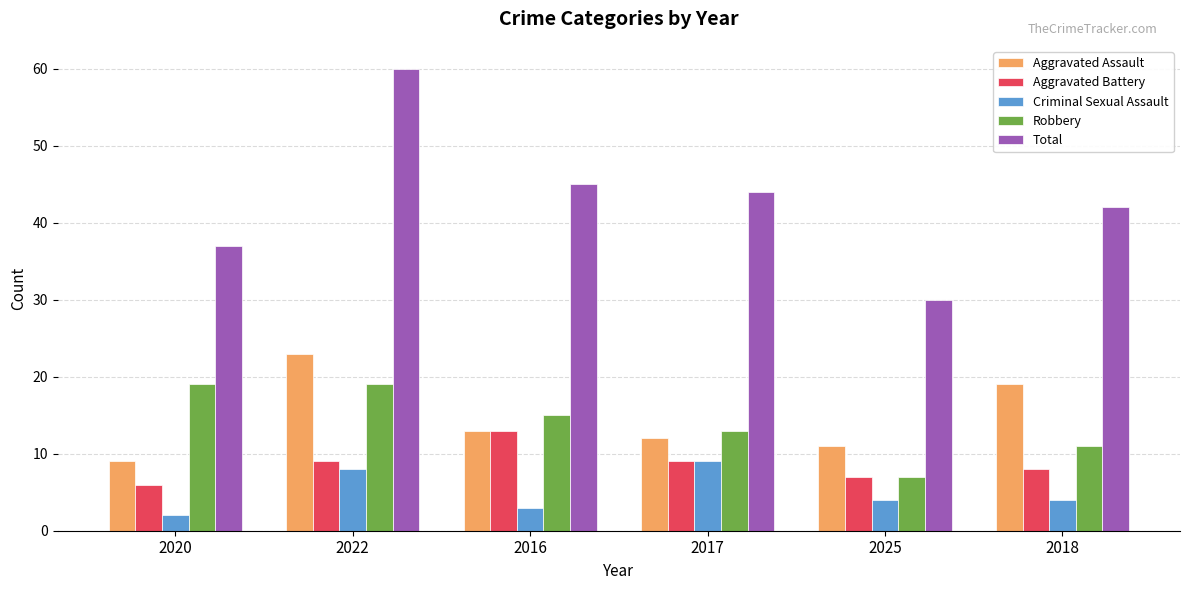

The Total series shows 28 at 2017. True or false?

False